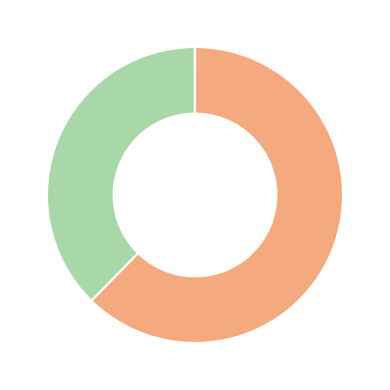

Does any single category account for the majority?

Yes